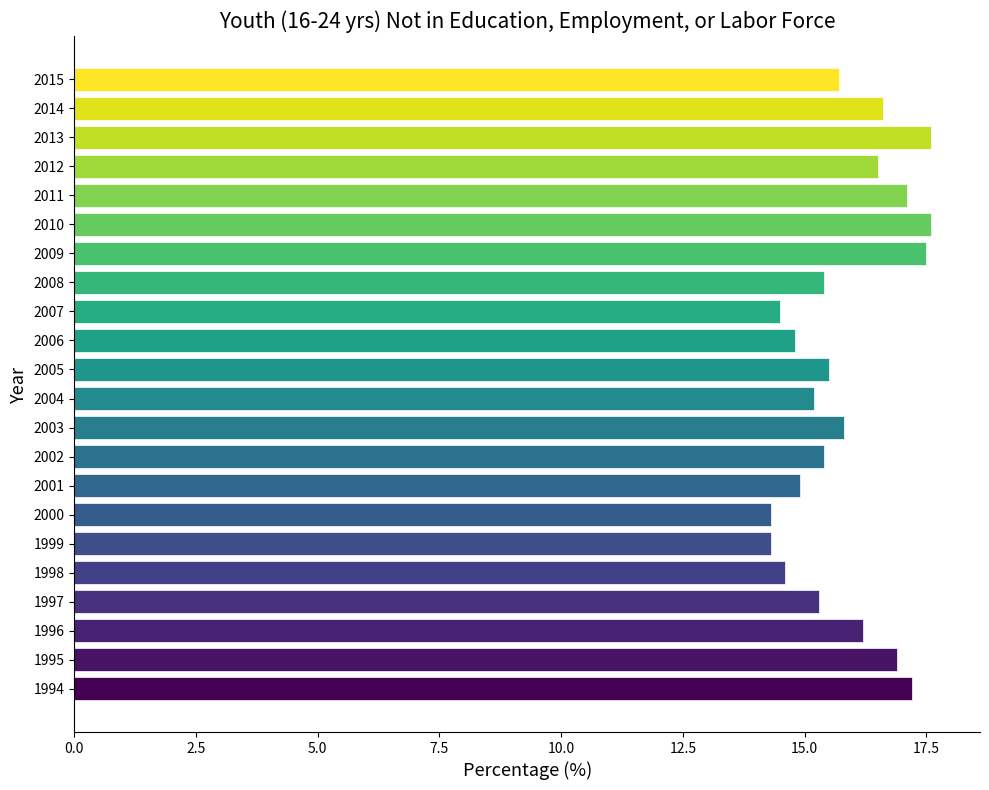

What is the maximum value shown in the chart?

17.6